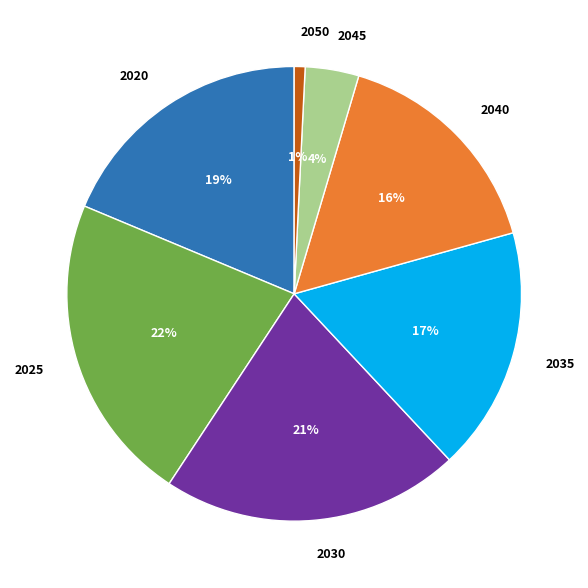

True or false: 2020 accounts for 19% of the total.

True